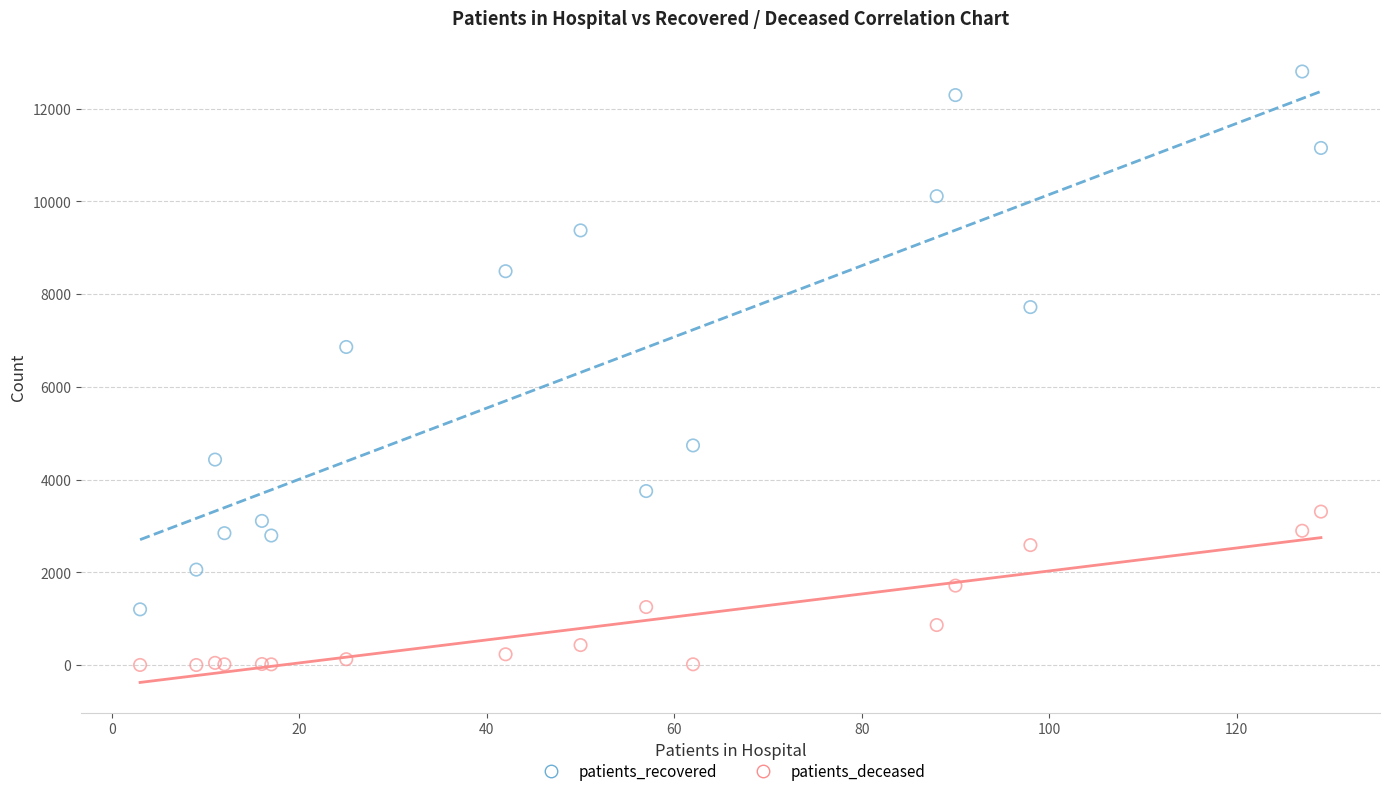

Across all series, what Y value is closest to 6402?

6861